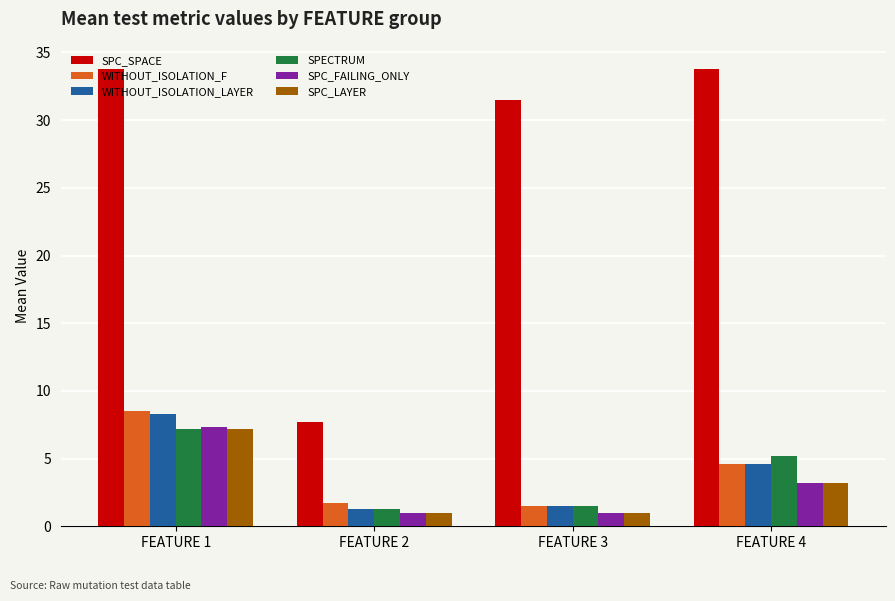

Between FEATURE 2 and FEATURE 4, which series saw the biggest shift?

SPC_SPACE